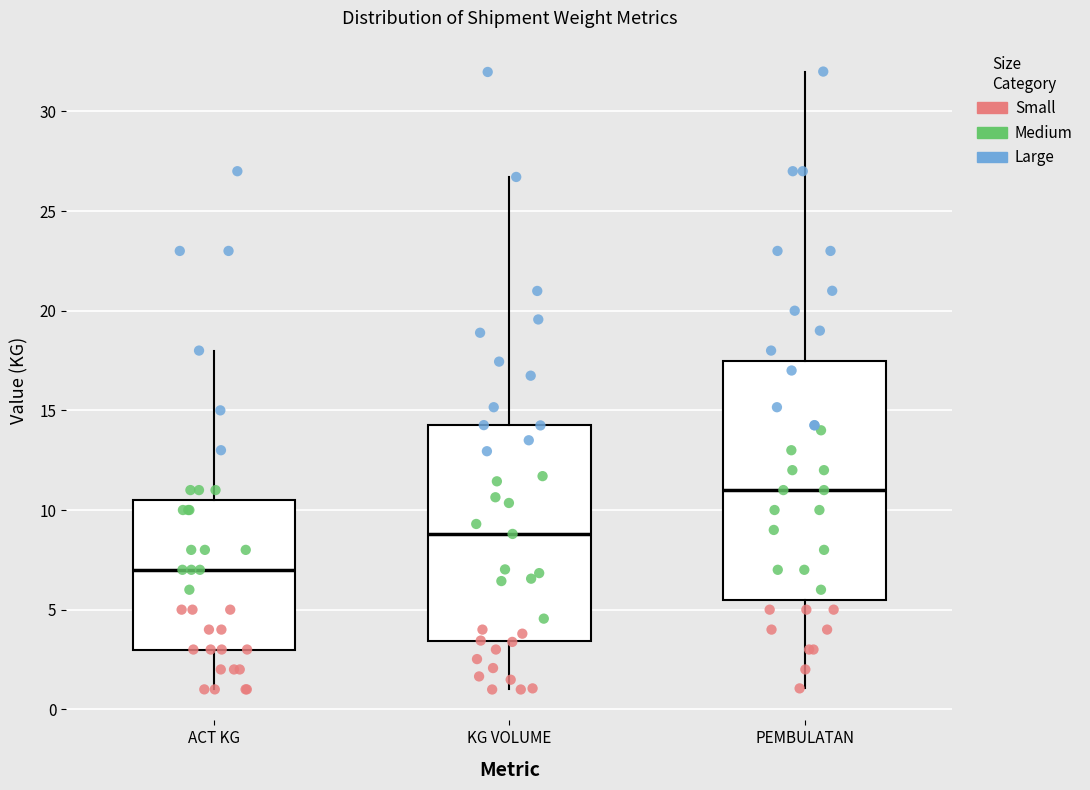

Reading left to right, read every box against the y-axis: the position of its median line, the range the box covers, and the ends of its whiskers. The values are not printed on the chart, so give them approximately, as read against the axis.

ACT KG: median 7.0, box 3.0 to 10.5, whiskers 1.0 to 18.0
KG VOLUME: median 9.0, box 3.5 to 14.5, whiskers 1.0 to 26.5
PEMBULATAN: median 11.0, box 5.5 to 17.5, whiskers 1.0 to 32.0